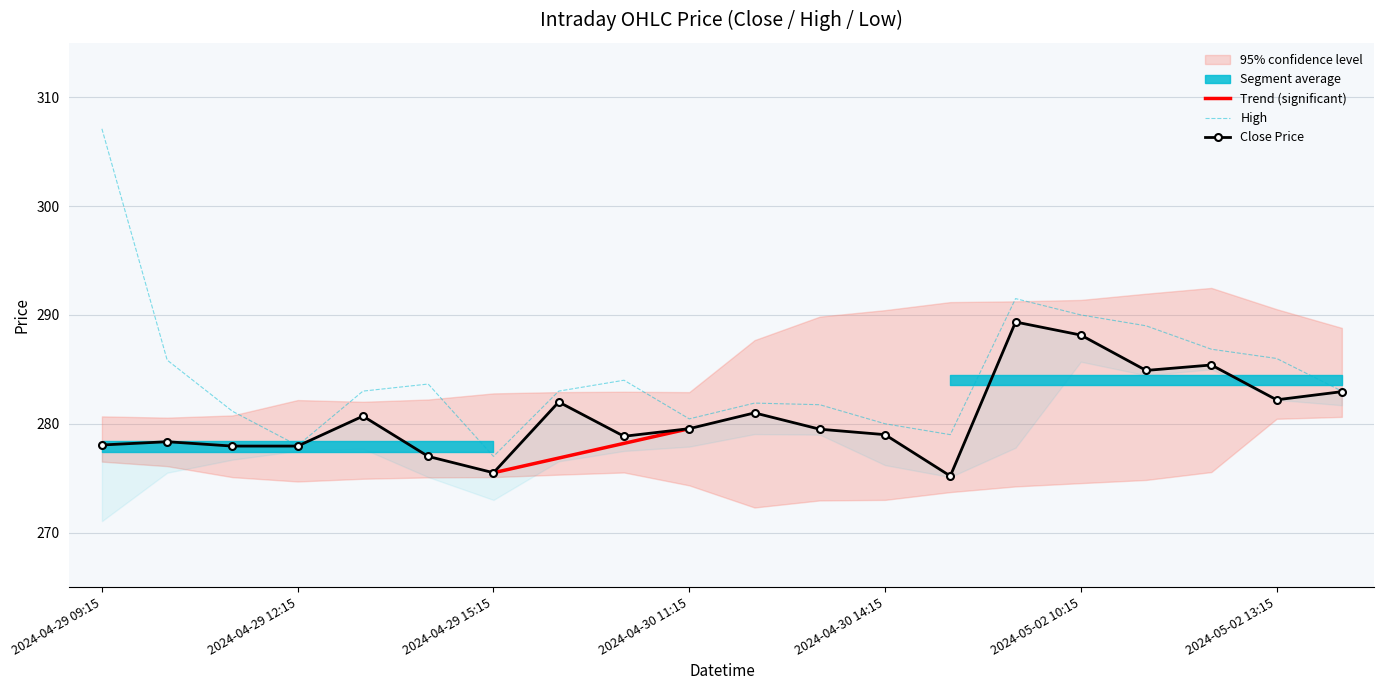

Reading left to right, list all the values displayed in this chart.

Close: 2024-04-29 09:15=278.0	2024-04-29 10:15=278.4	2024-04-29 11:15=278.0	2024-04-29 12:15=278.0	2024-04-29 13:15=280.7	2024-04-29 14:15=277.0	2024-04-29 15:15=275.5	2024-04-30 09:15=282.0	2024-04-30 10:15=278.9	2024-04-30 11:15=279.5	2024-04-30 12:15=281.0	2024-04-30 13:15=279.5	2024-04-30 14:15=279.0	2024-04-30 15:15=275.2	2024-05-02 09:15=289.4	2024-05-02 10:15=288.1	2024-05-02 11:15=284.9	2024-05-02 12:15=285.4	2024-05-02 13:15=282.2	2024-05-02 14:15=283.0
High: 2024-04-29 09:15=307.1	2024-04-29 10:15=285.9	2024-04-29 11:15=281.1	2024-04-29 12:15=278.0	2024-04-29 13:15=283.0	2024-04-29 14:15=283.6	2024-04-29 15:15=277.0	2024-04-30 09:15=283.0	2024-04-30 10:15=284.0	2024-04-30 11:15=280.5	2024-04-30 12:15=281.9	2024-04-30 13:15=281.8	2024-04-30 14:15=280.0	2024-04-30 15:15=279.0	2024-05-02 09:15=291.5	2024-05-02 10:15=290.0	2024-05-02 11:15=289.0	2024-05-02 12:15=286.9	2024-05-02 13:15=286.0	2024-05-02 14:15=283.0